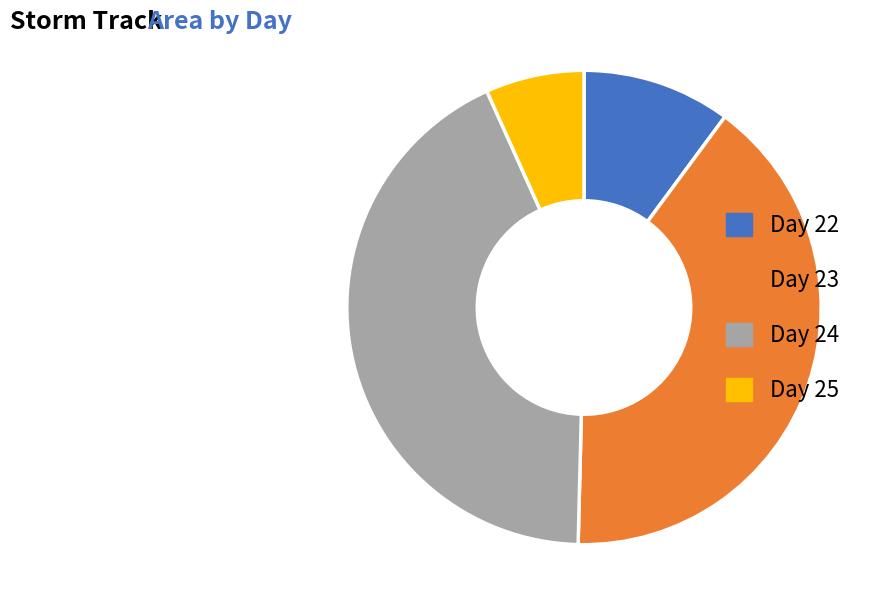

Count the number of slices in the pie.

4